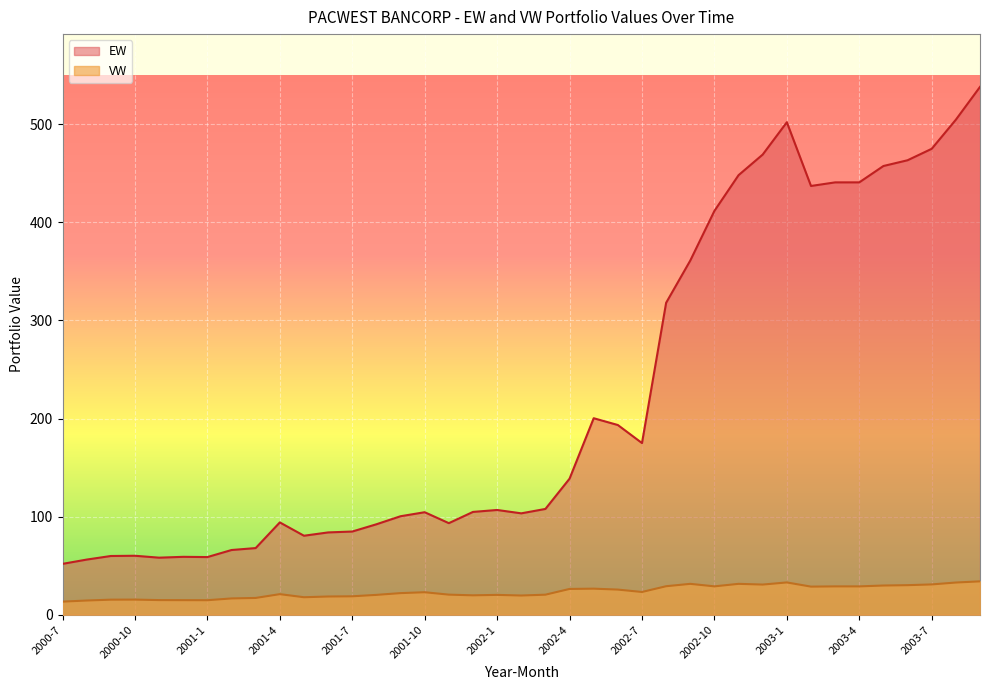

Read the VW value at 2000-9.

15.4